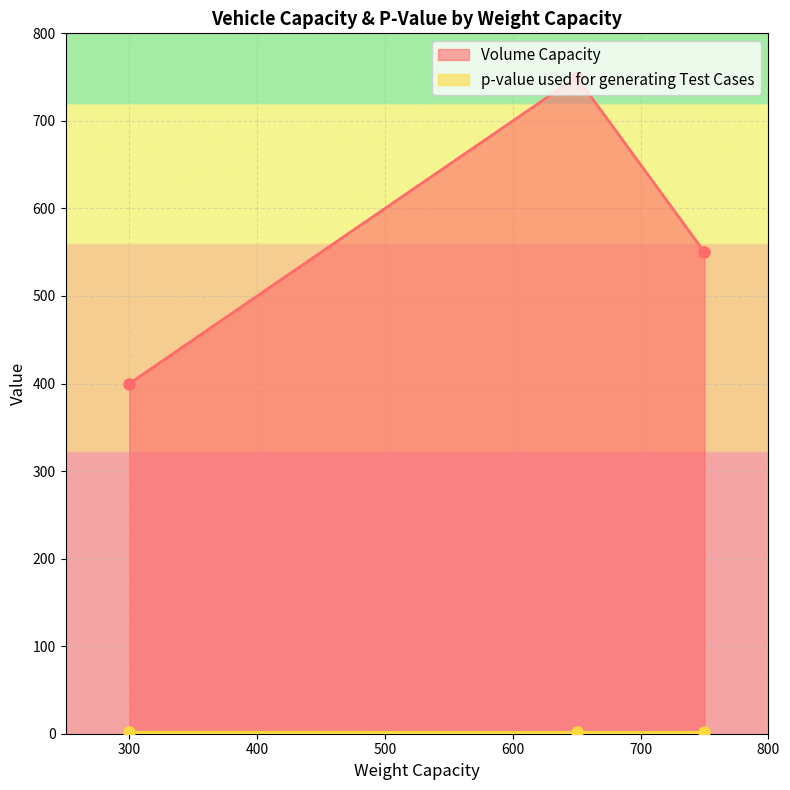

Which series has the largest range (max minus min)?

Volume Capacity